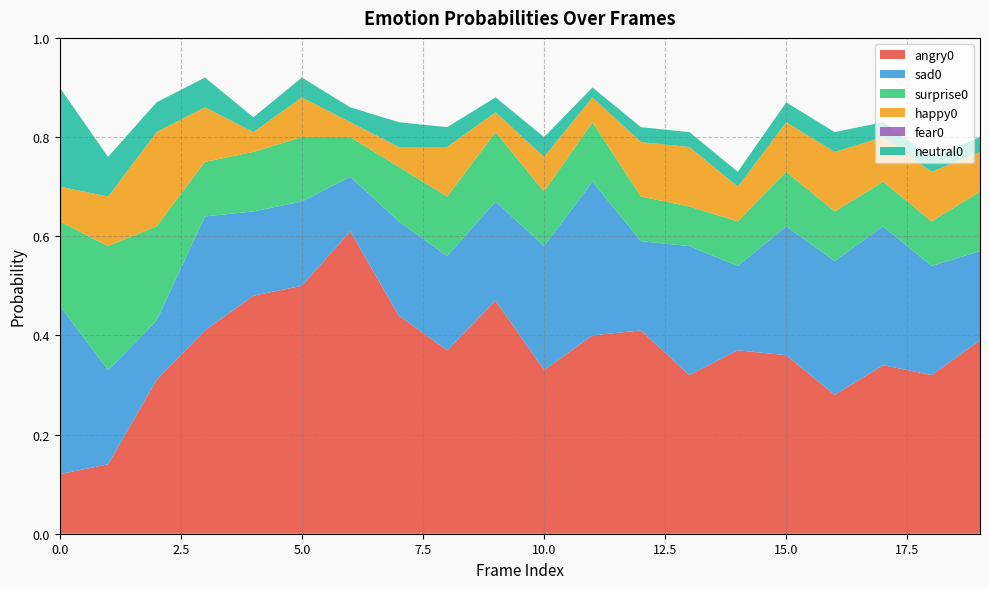

Reading left to right, transcribe all the data shown in this chart.

angry0: 0.1	0.1	0.3	0.4	0.5	0.5	0.6	0.4	0.4	0.5	0.3	0.4	0.4	0.3	0.4	0.4	0.3	0.3	0.3	0.4
sad0: 0.3	0.2	0.1	0.2	0.2	0.2	0.1	0.2	0.2	0.2	0.2	0.3	0.2	0.3	0.2	0.3	0.3	0.3	0.2	0.2
surprise0: 0.2	0.2	0.2	0.1	0.1	0.1	0.1	0.1	0.1	0.1	0.1	0.1	0.1	0.1	0.1	0.1	0.1	0.1	0.1	0.1
happy0: 0.1	0.1	0.2	0.1	0.0	0.1	0.0	0.0	0.1	0.0	0.1	0.1	0.1	0.1	0.1	0.1	0.1	0.1	0.1	0.1
fear0: 0.0	0.0	0.0	0.0	0.0	0.0	0.0	0.0	0.0	0.0	0.0	0.0	0.0	0.0	0.0	0.0	0.0	0.0	0.0	0.0
neutral0: 0.2	0.1	0.1	0.1	0.0	0.0	0.0	0.1	0.0	0.0	0.0	0.0	0.0	0.0	0.0	0.0	0.0	0.0	0.0	0.0